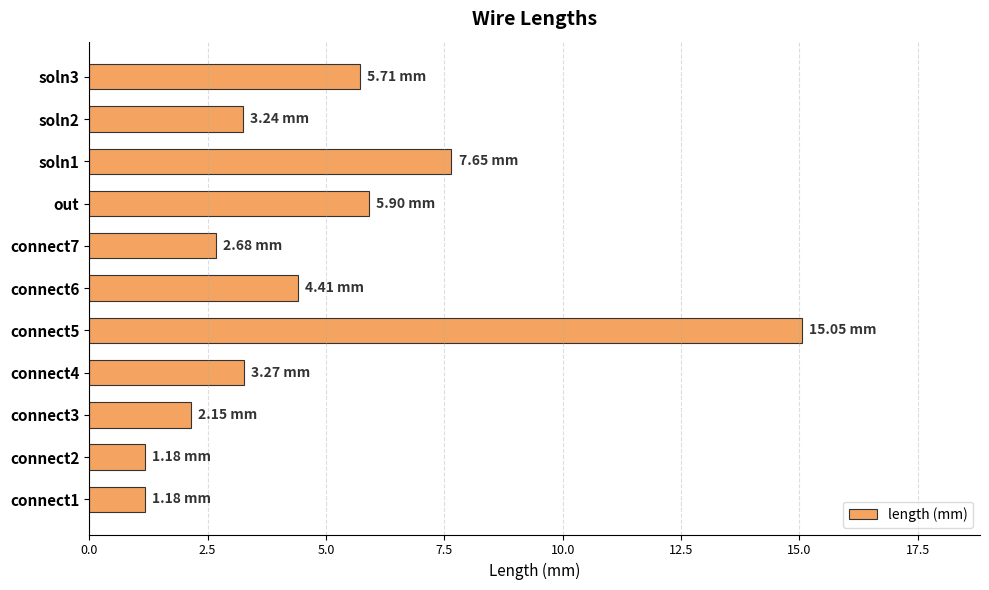

Does the chart contain stacked bars?

No